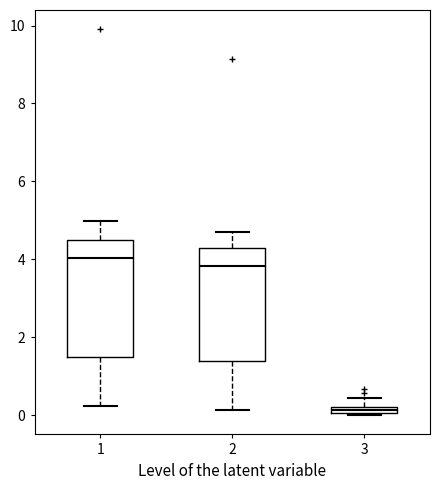

Which box's median line is the highest?

1